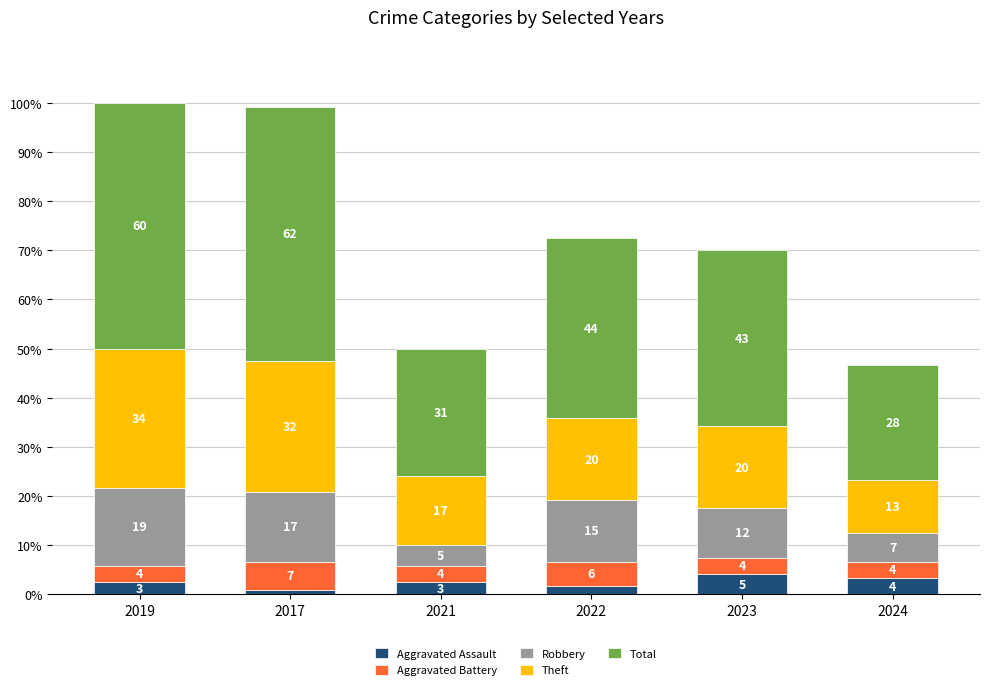

List the labels in order of Aggravated Assault value, smallest first.

2017, 2022, 2019, 2021, 2024, 2023